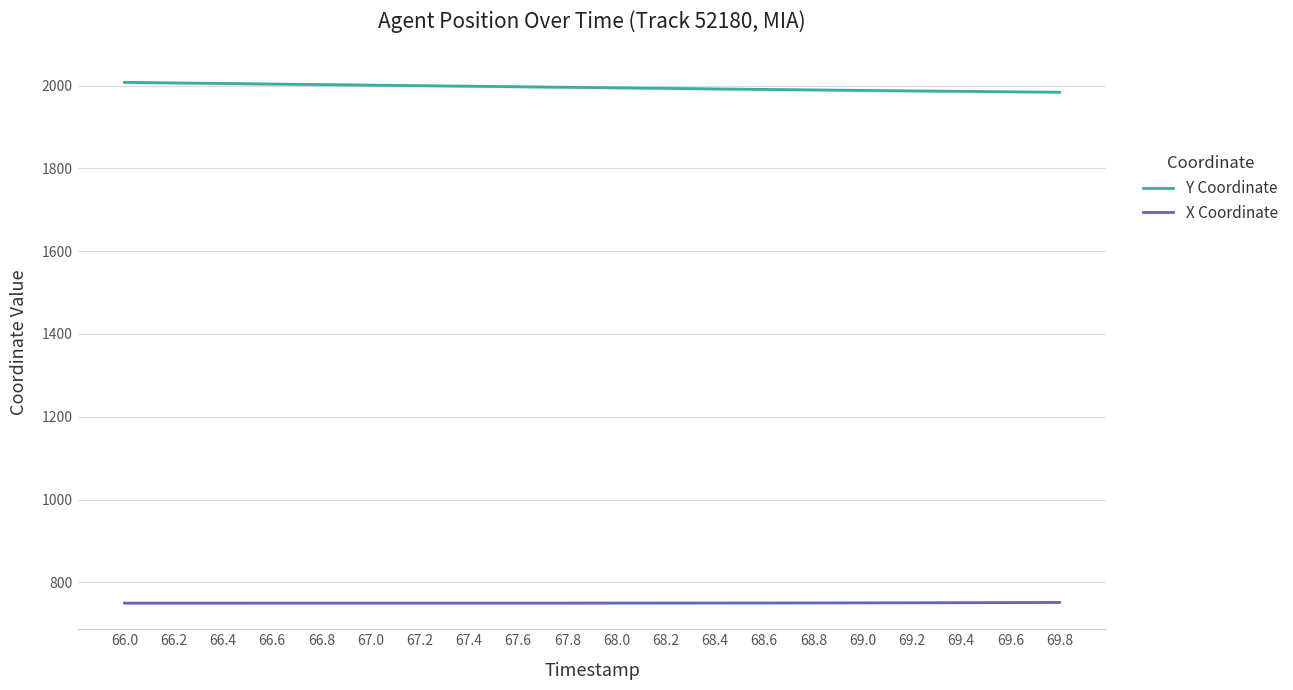

Is this an area chart (filled region under the line)?

No